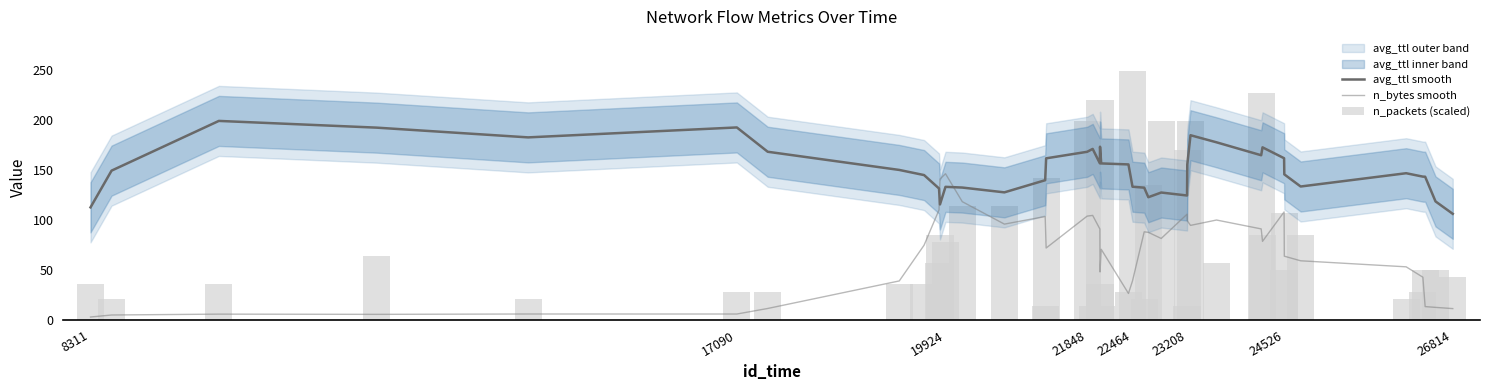

List the series in order of their peak value, lowest first.

n_bytes smooth, avg_ttl smooth, n_packets (scaled)